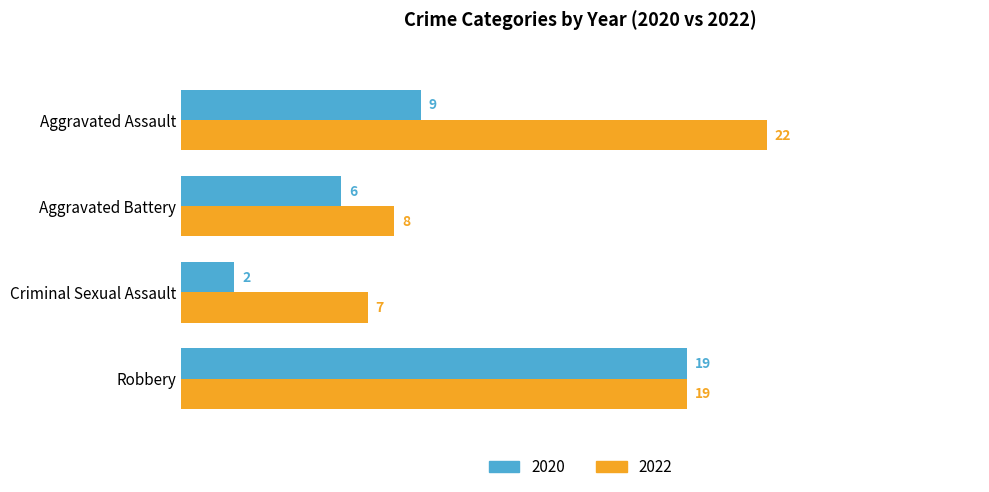

What are all the series names shown in the legend?

2020, 2022